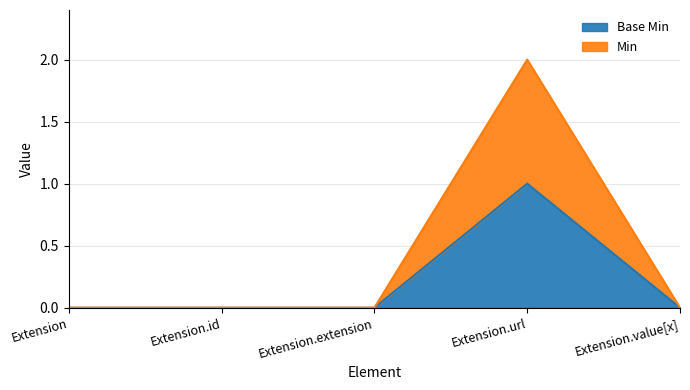

Reading right to left, what are all the values shown in this chart?

Base Min: Extension.value[x]=0	Extension.url=1	Extension.extension=0	Extension.id=0	Extension=0
Min: Extension.value[x]=0	Extension.url=2	Extension.extension=0	Extension.id=0	Extension=0